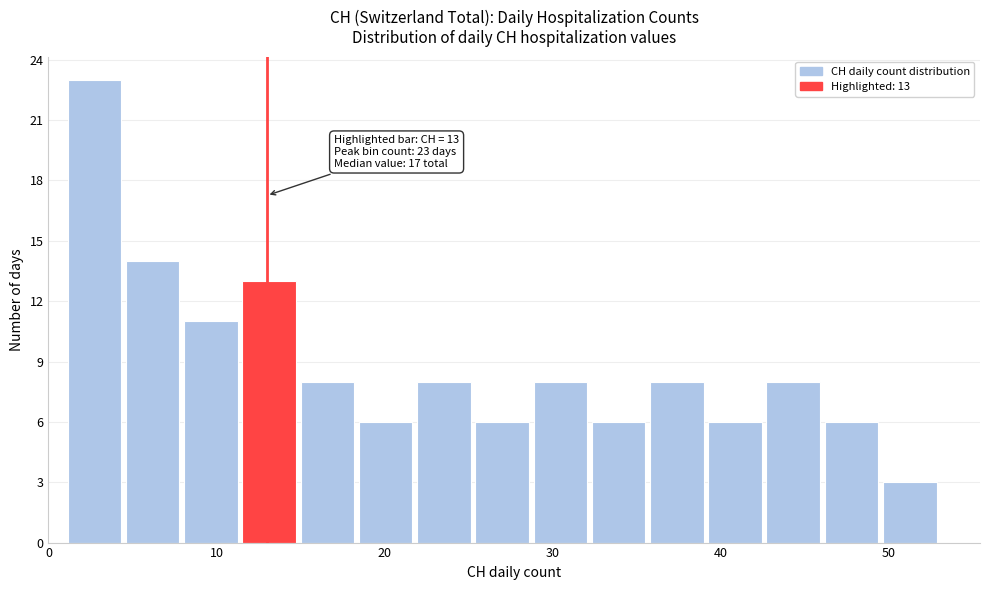

Read against the x-axis, roughly where is the centre of the tallest bar?

3